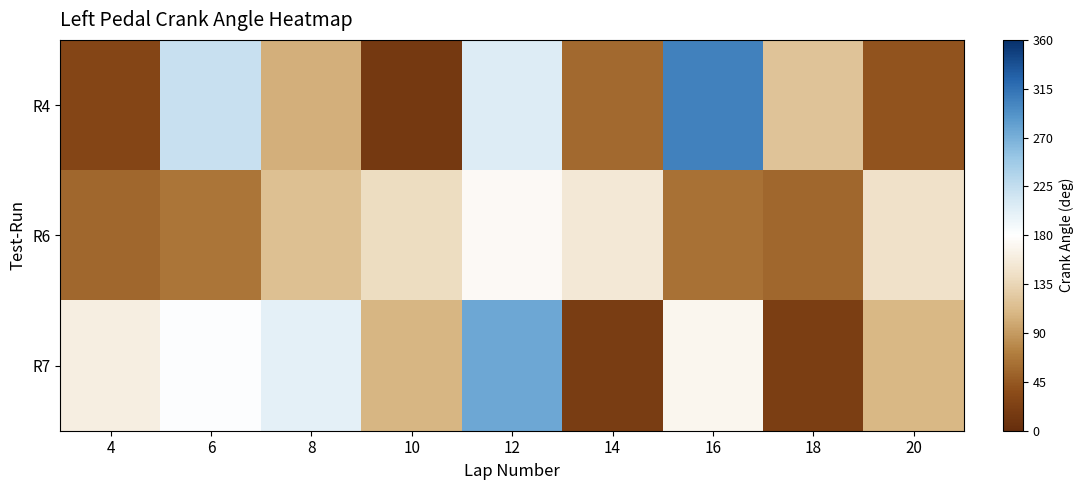

Which label corresponds to the largest value in the chart?

16